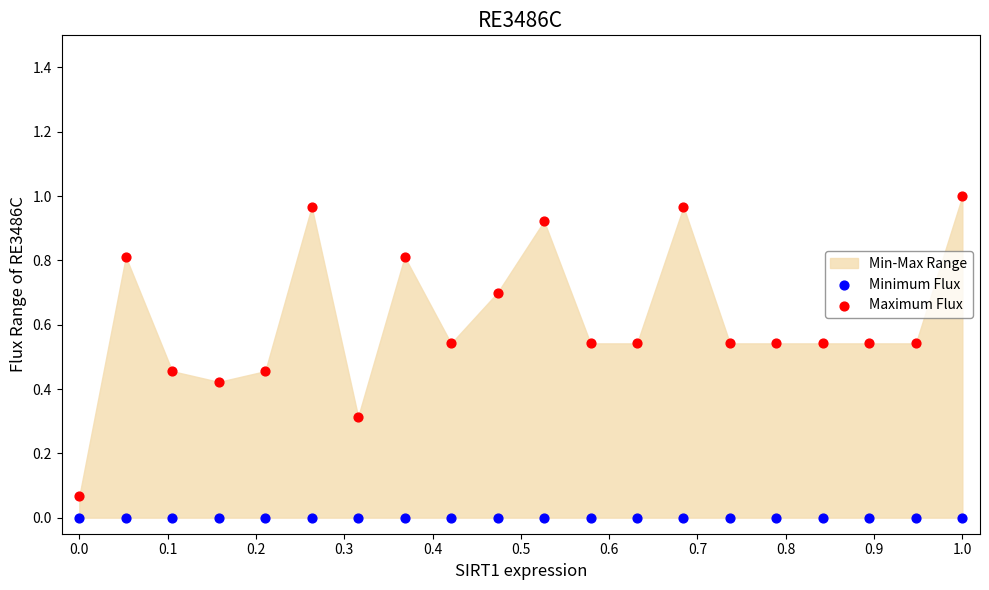

Which series contains the lowest Y value?

Minimum Flux